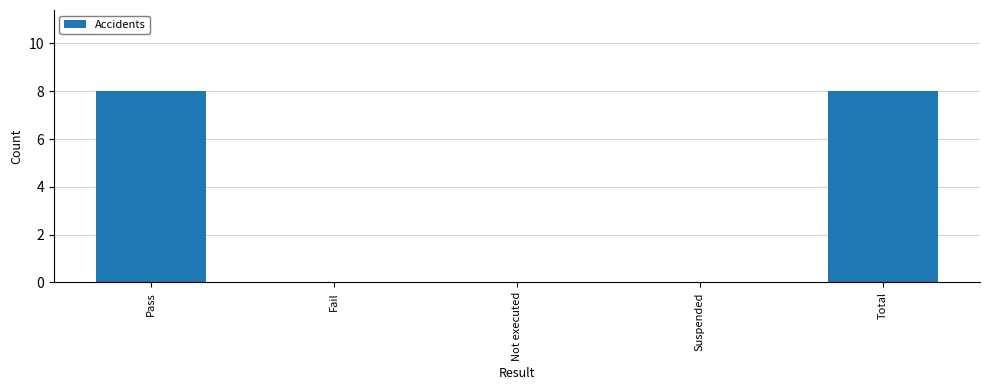

Reading left to right, transcribe all the data shown in this chart.

Pass=8	Fail=0	Not executed=0	Suspended=0	Total=8